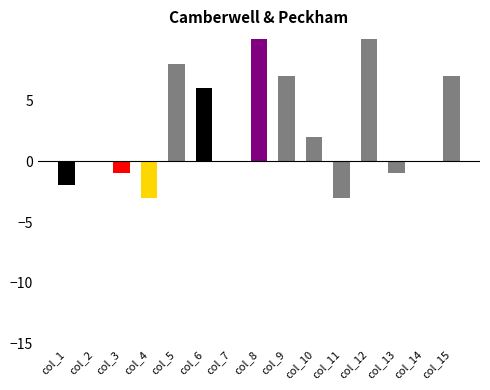

Count the number of categories in the chart.

15